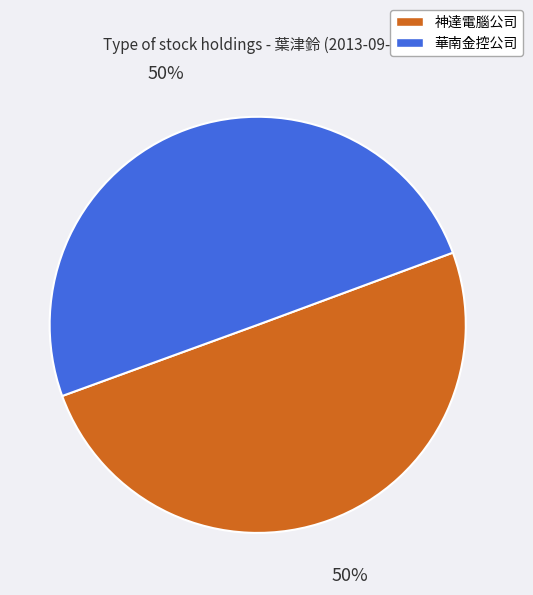

What percentage is the 神達電腦公司 slice, to the nearest percent?

50%